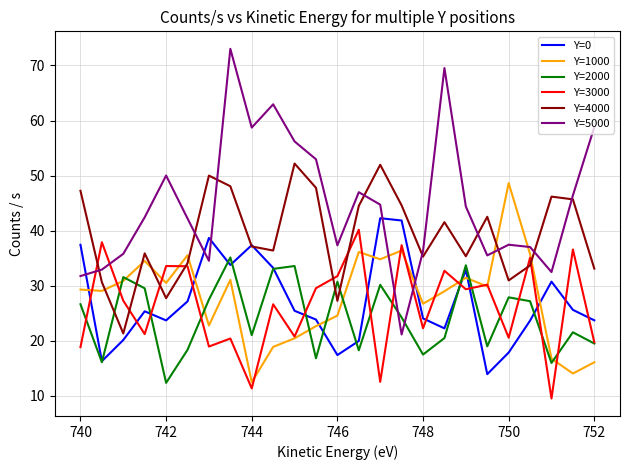

True or false: Y=3000 and Y=2000 intersect in this chart.

True